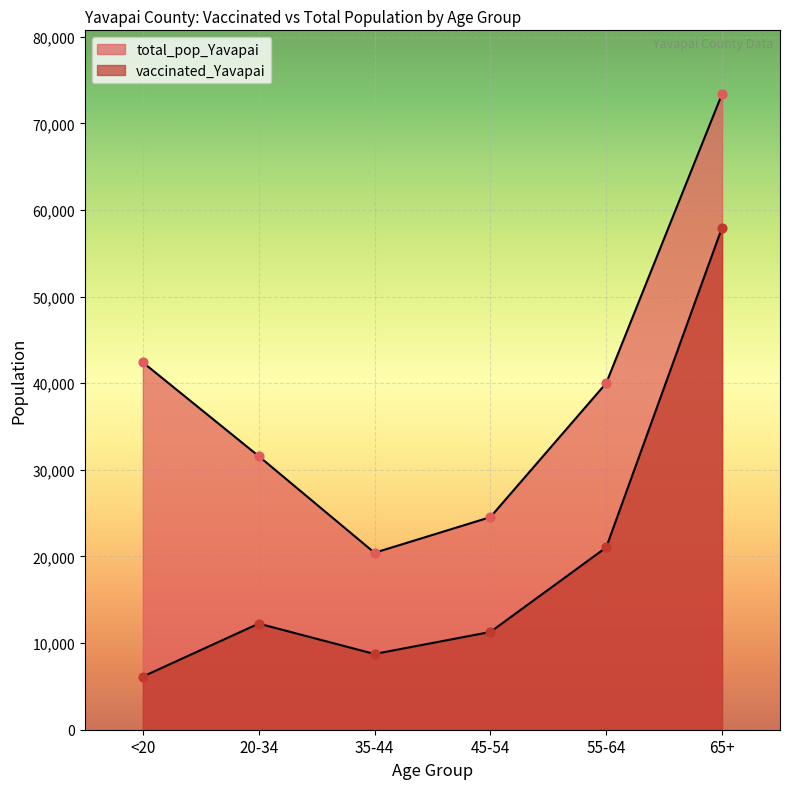

Which series has the largest total across all categories?

total_pop_Yavapai